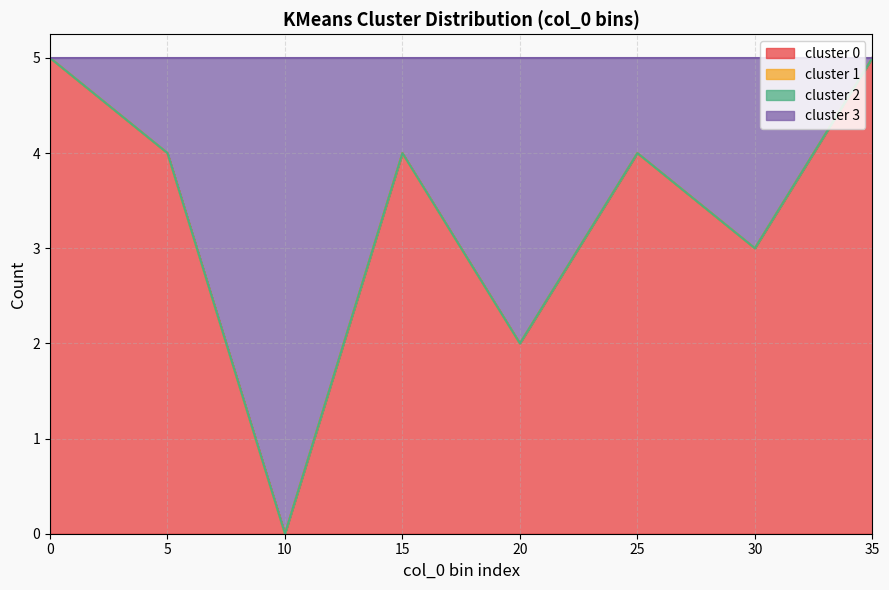

Count the number of data series in this chart.

4